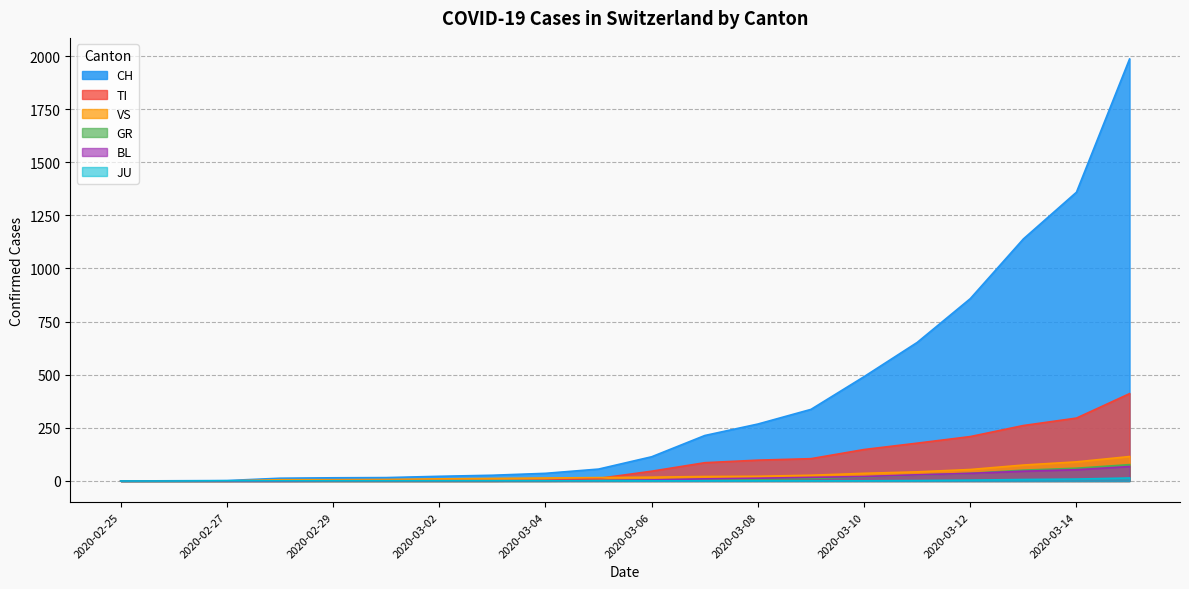

Which series has the largest range (max minus min)?

CH